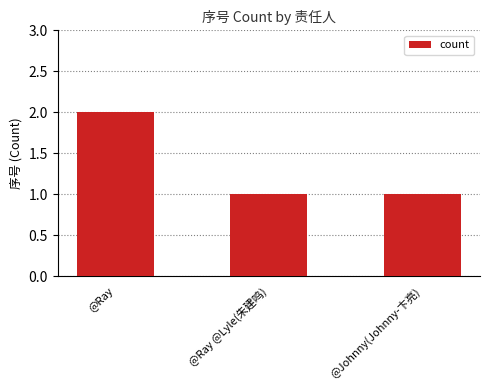

Which category has the highest value across all series?

@Ray